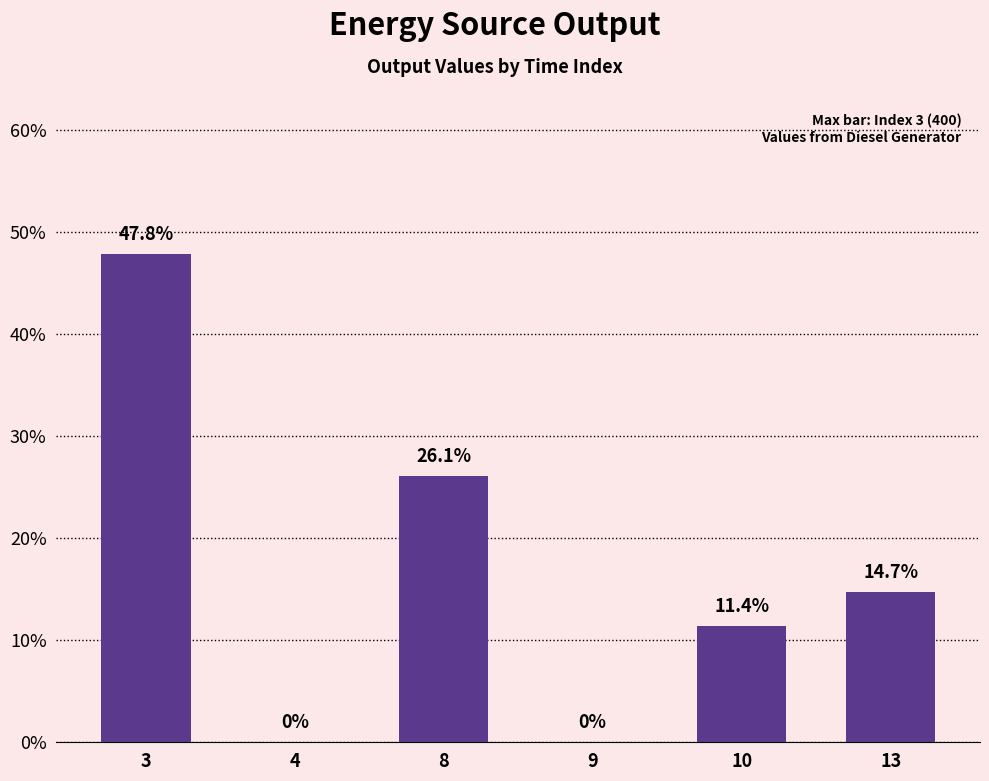

True or false: the data shows 34.9 at 8.

False